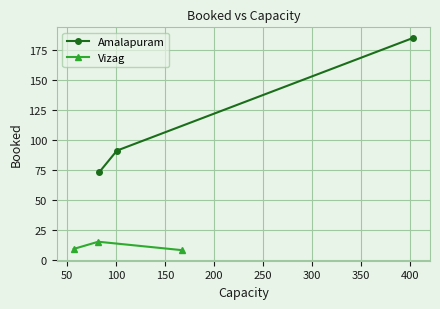

What is the difference between the second highest and minimum values in the Vizag series?

1